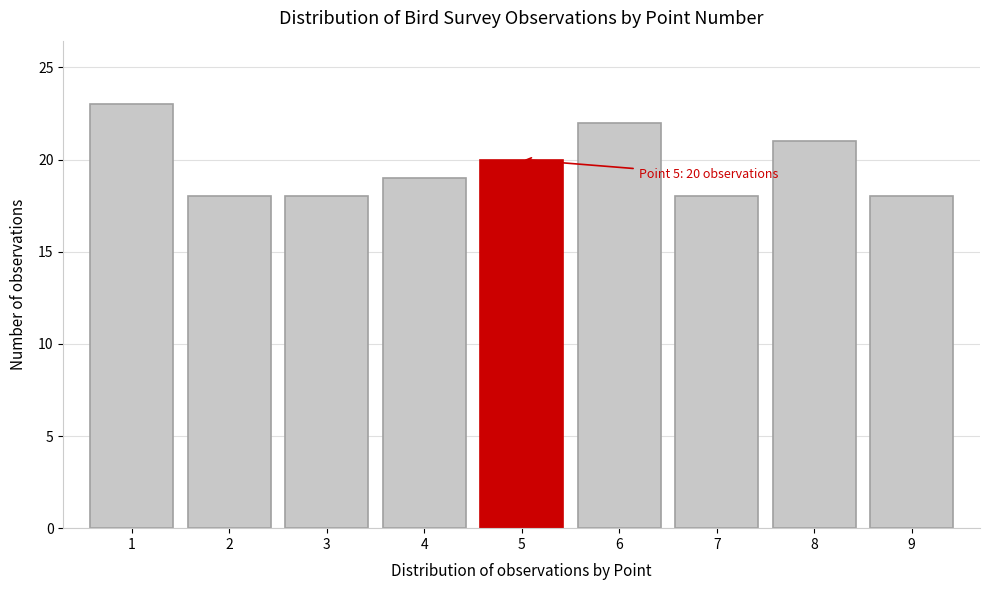

Reading left to right, what are all the values shown in this chart?

23	18	18	19	20	22	18	21	18